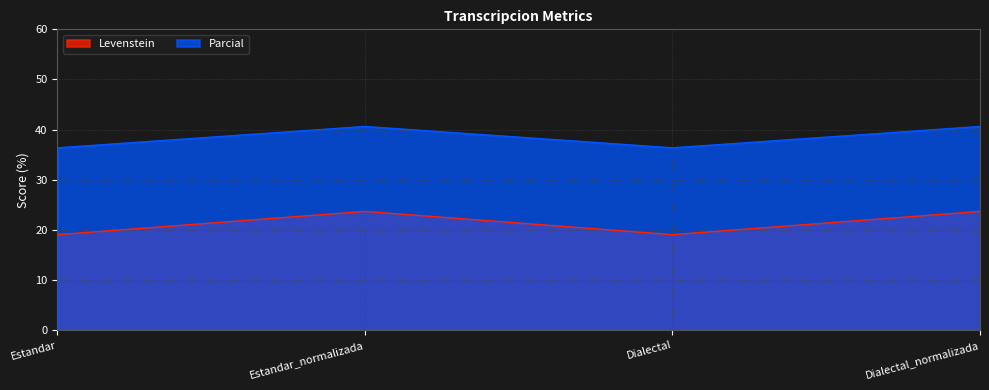

What is the total value across all series at Dialectal?

55.4